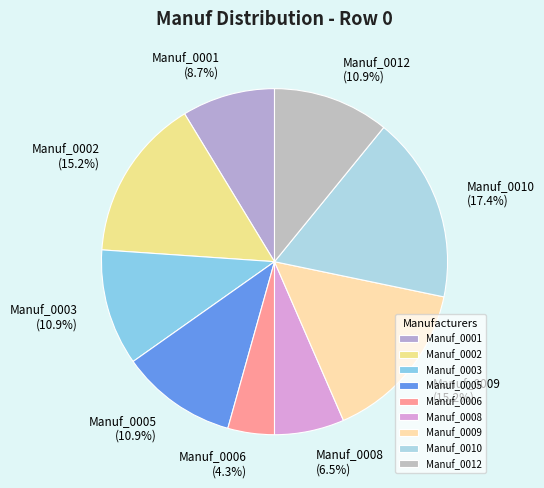

Which category has the smallest portion of the pie?

Manuf_0006